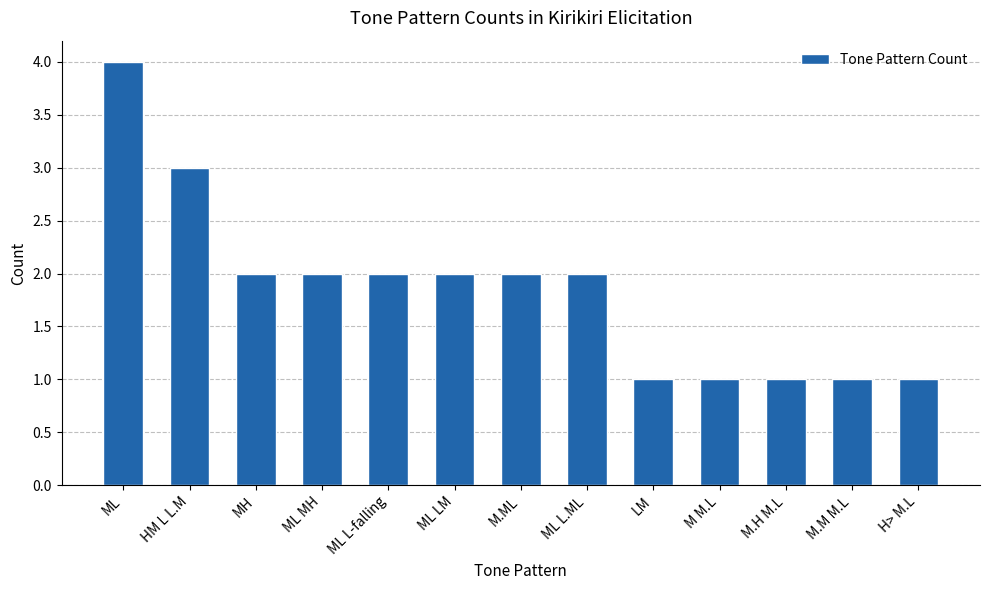

What value does the data have at M M.L?

1